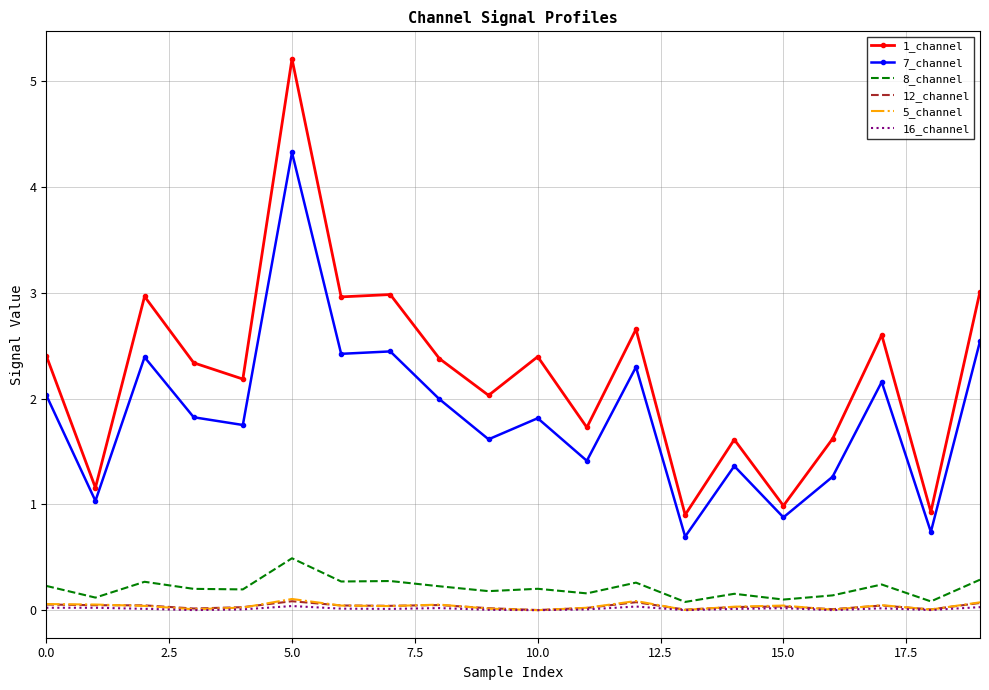

In 5_channel, how many points are lower than both neighbors (excluding endpoints)?

6